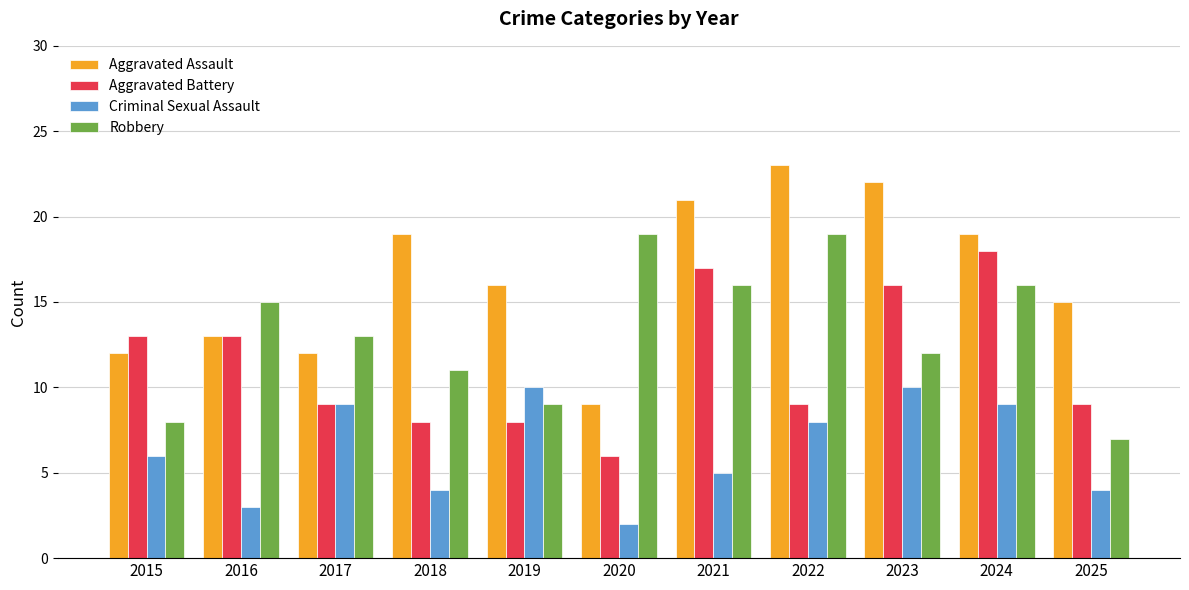

Reading right to left, what are all the values shown in this chart?

Aggravated Assault: 2025=15	2024=19	2023=22	2022=23	2021=21	2020=9	2019=16	2018=19	2017=12	2016=13	2015=12
Aggravated Battery: 2025=9	2024=18	2023=16	2022=9	2021=17	2020=6	2019=8	2018=8	2017=9	2016=13	2015=13
Criminal Sexual Assault: 2025=4	2024=9	2023=10	2022=8	2021=5	2020=2	2019=10	2018=4	2017=9	2016=3	2015=6
Robbery: 2025=7	2024=16	2023=12	2022=19	2021=16	2020=19	2019=9	2018=11	2017=13	2016=15	2015=8